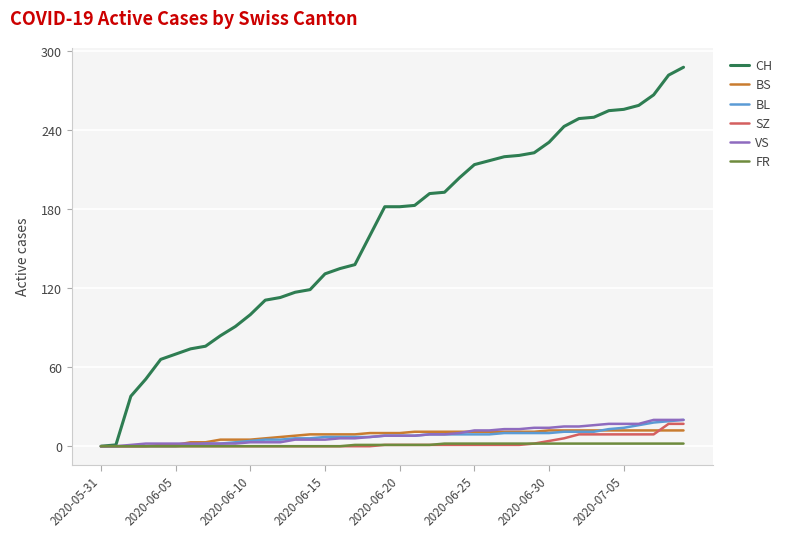

What is the maximum value shown in the chart?

288